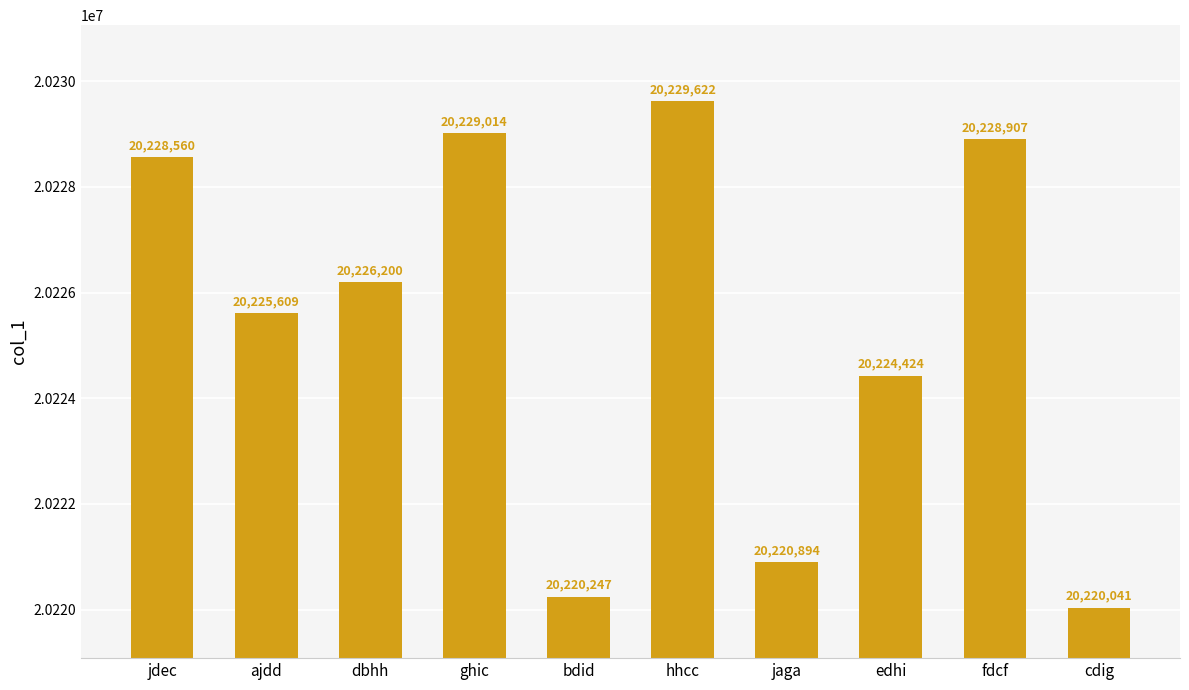

How many categories are shown in the chart?

10